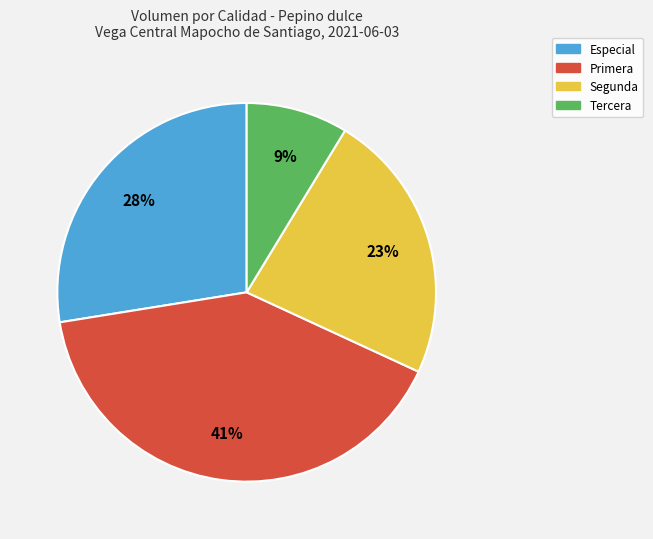

To the nearest percent, what is the difference between the Tercera and Segunda slice percentages?

14%